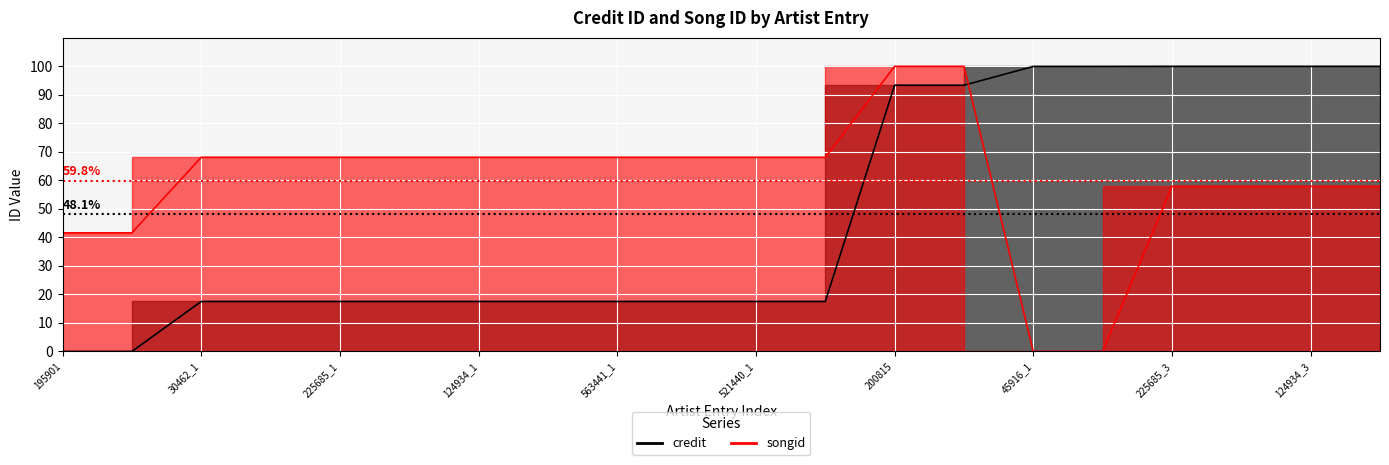

True or false: credit has a value of 28.4 at 30462_1.

False